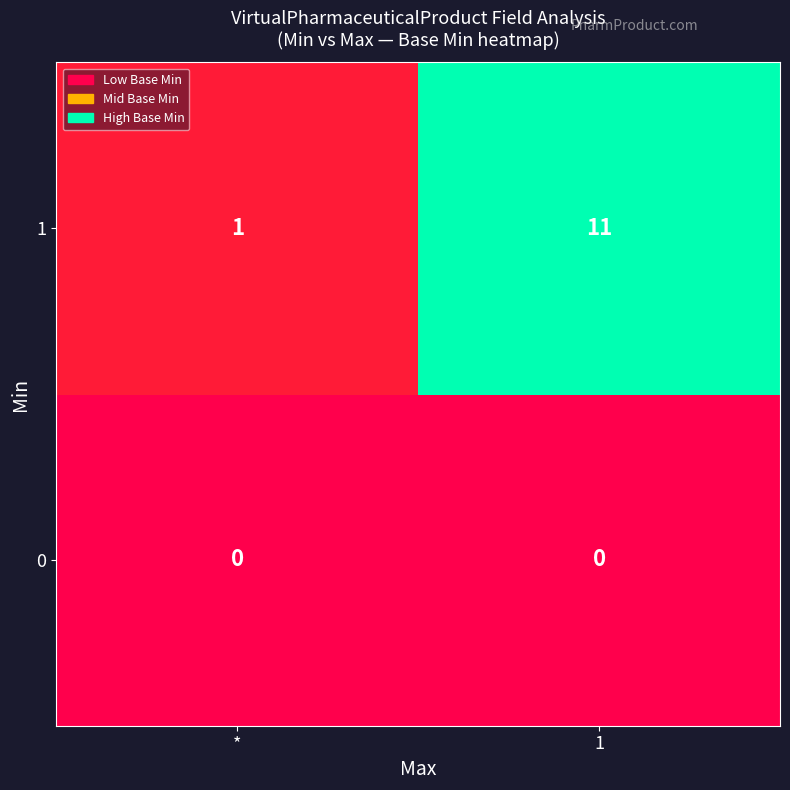

Reading left to right, list all the values displayed in this chart.

1: *=1	1=11
0: *=0	1=0